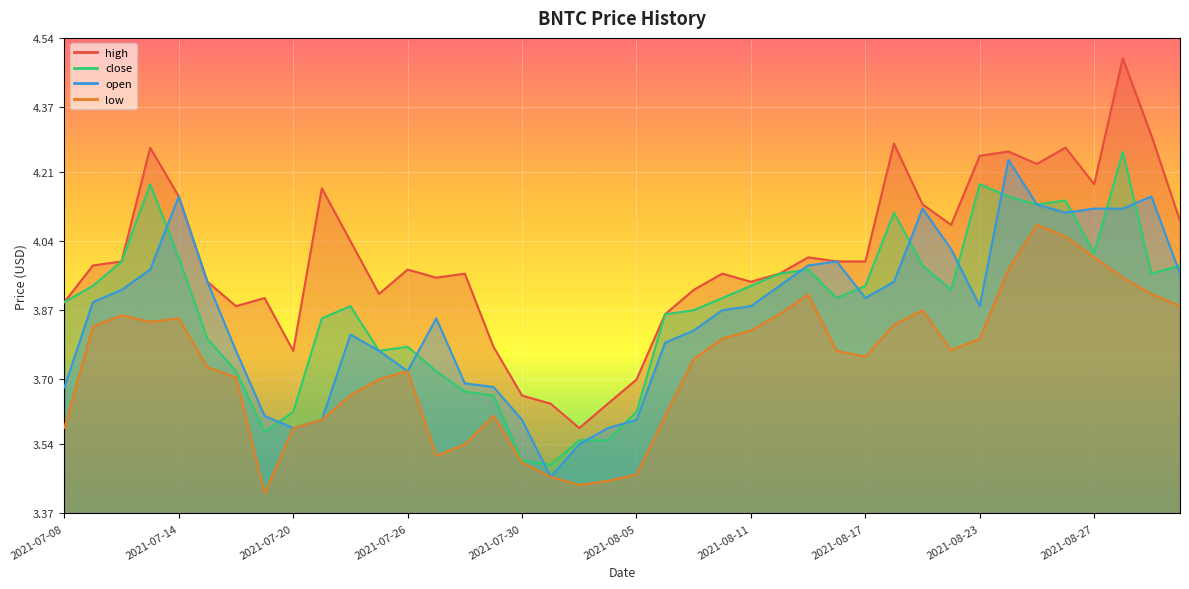

What is the sum of all close values?

154.9